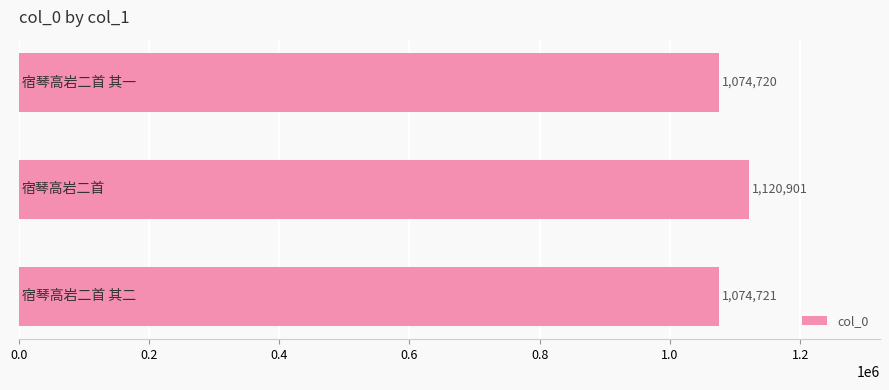

Count the number of categories in the chart.

3